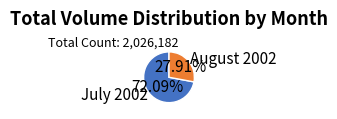

Which slice represents more than half of the pie?

July 2002